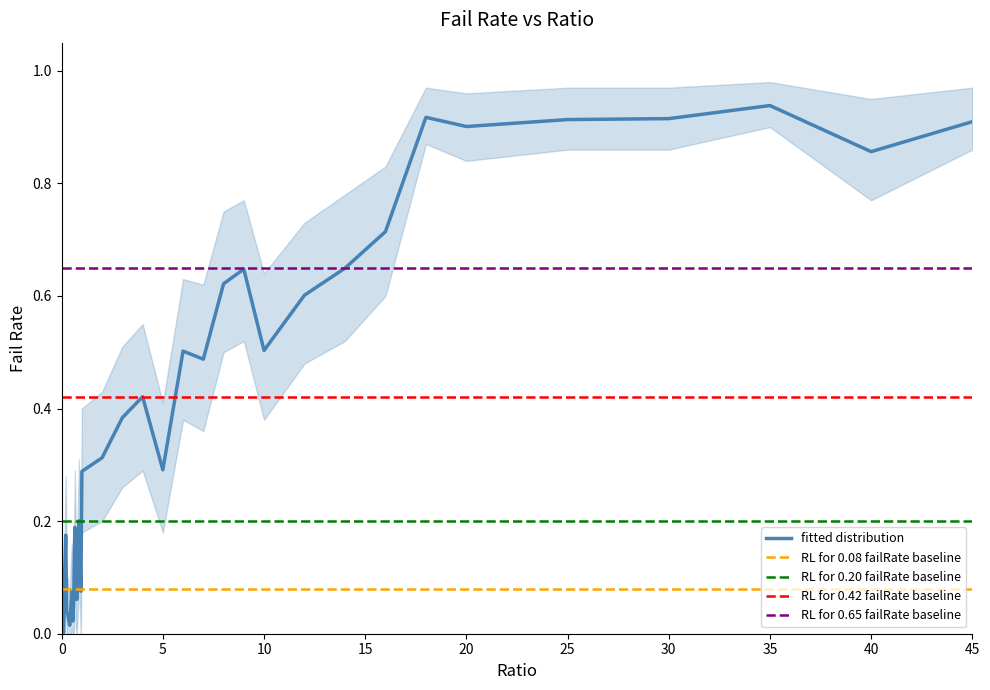

In failRate_lower, how many points are higher than both neighbors (excluding endpoints)?

9